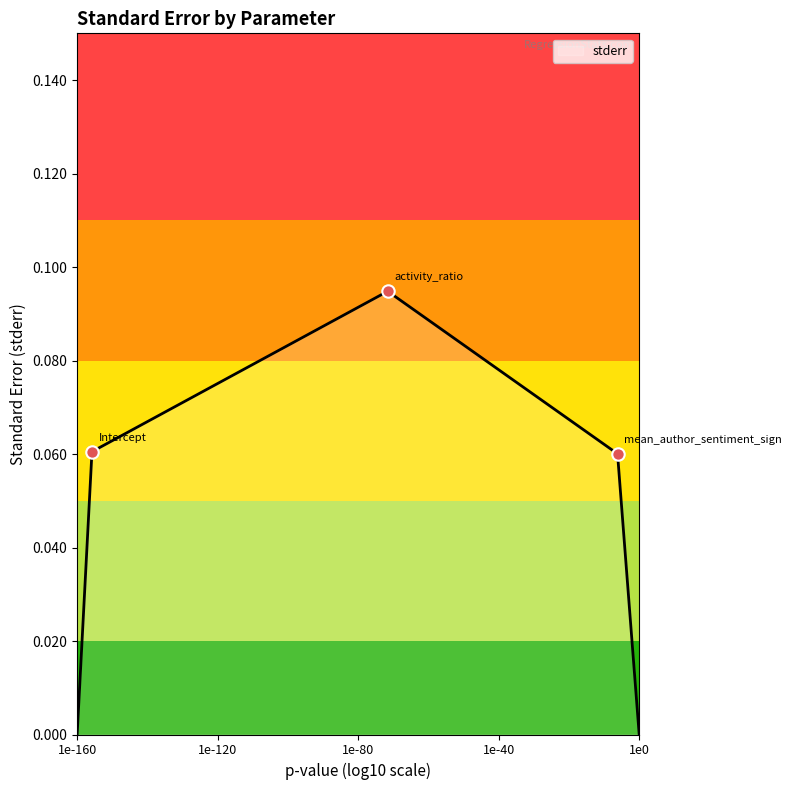

How many interior local peaks (higher than both neighbors) does the data have?

1